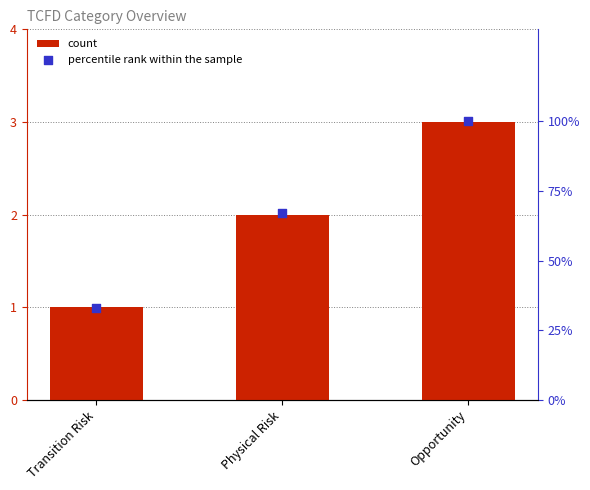

What are all the series names shown in the legend?

count, percentile rank within the sample